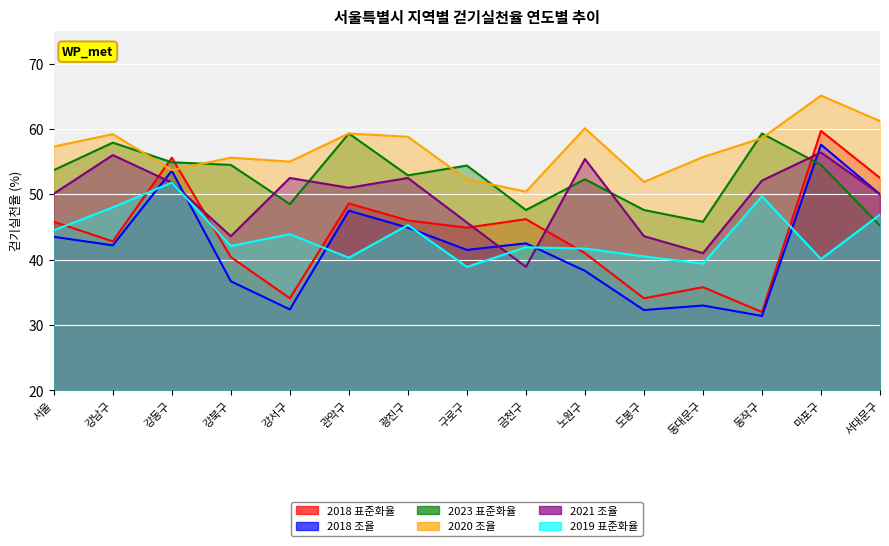

Which series has the largest range (max minus min)?

2018 표준화율